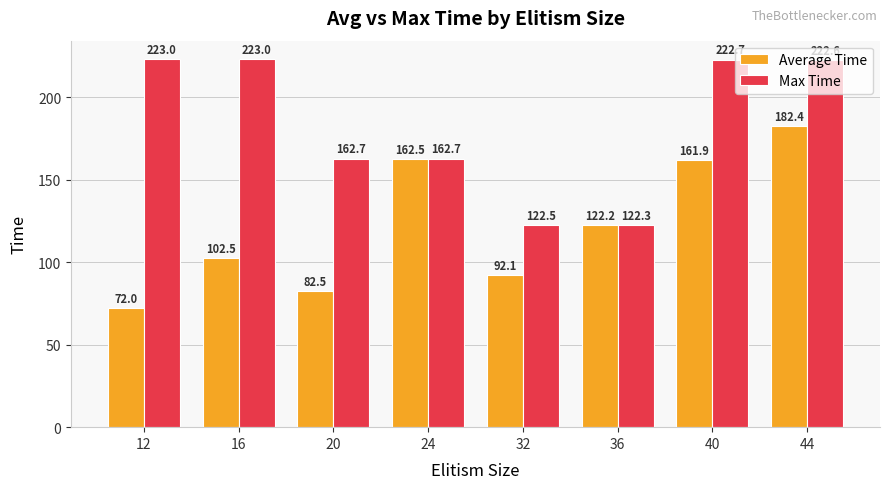

Is the value of Average Time at 44 greater than the value of Max Time at 44?

No